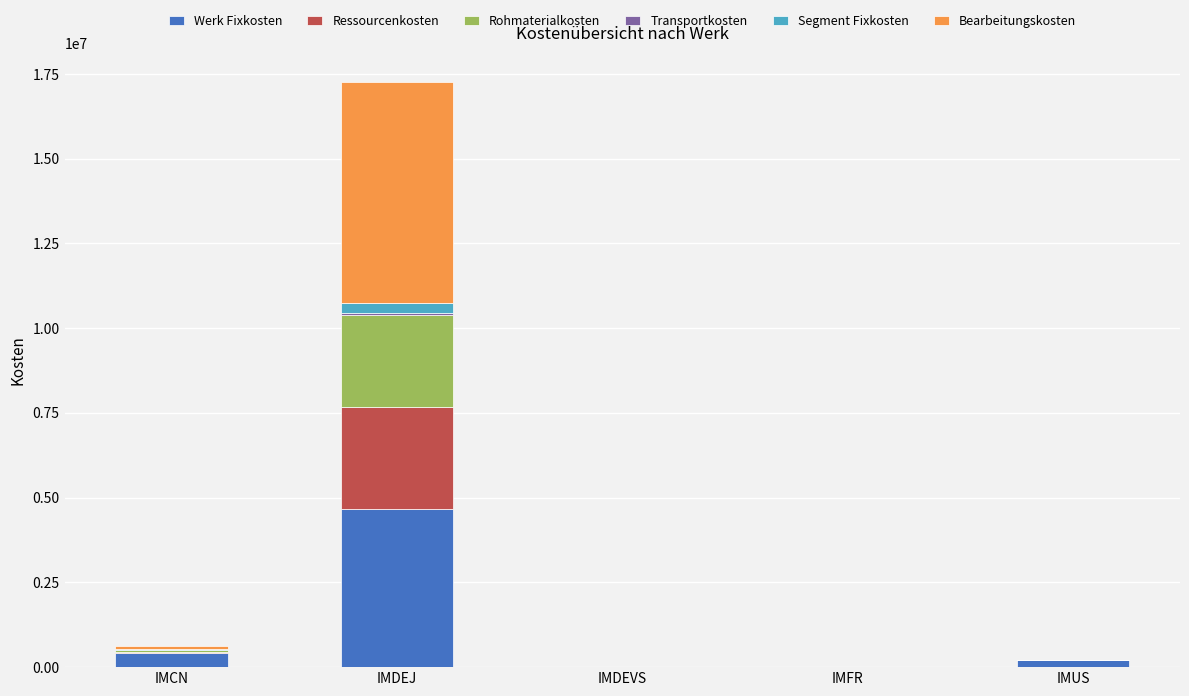

What is the maximum value for Werk Fixkosten?

4655503